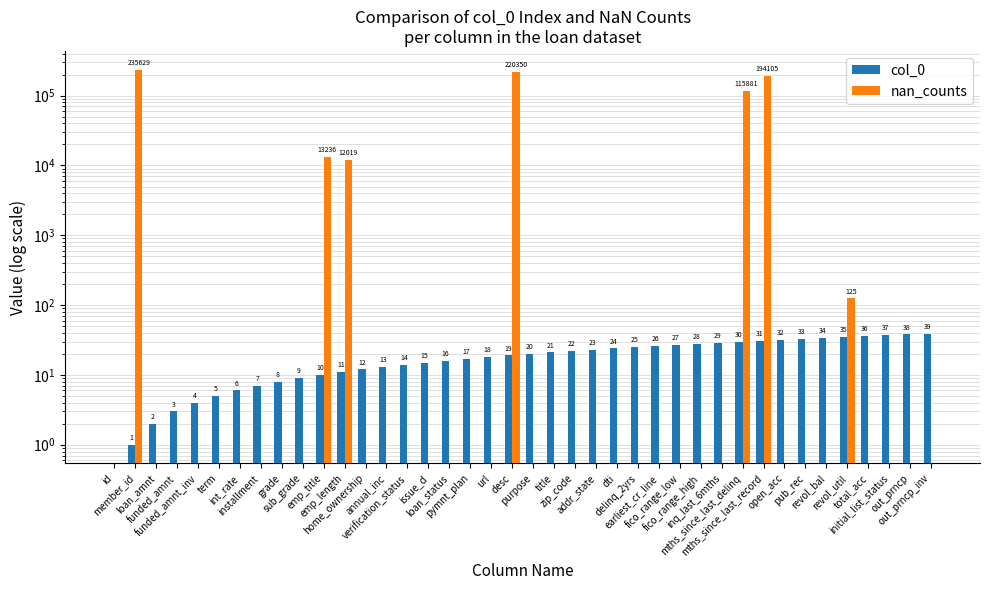

True or false: col_0 has a value of 2 at loan_amnt.

True